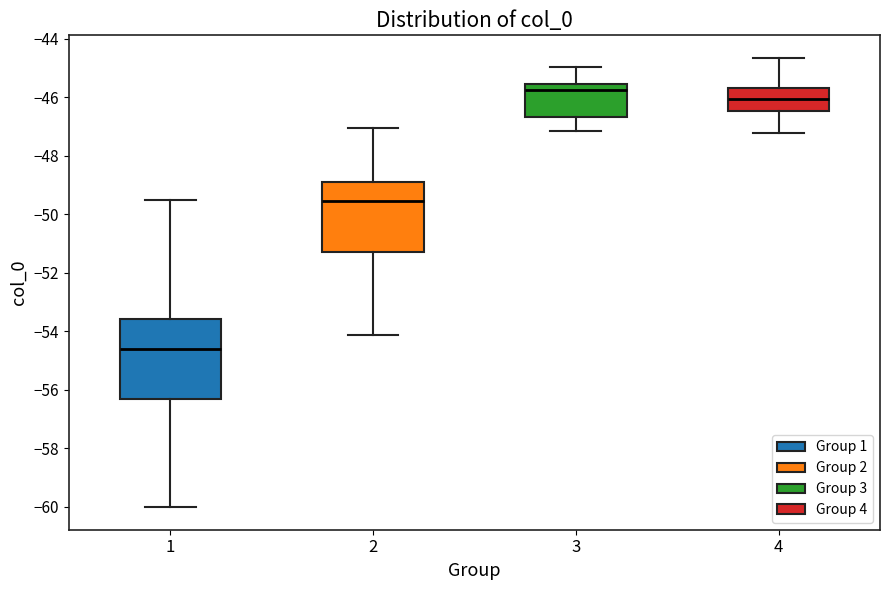

Which box is the tallest, from its lower edge to its upper edge?

1